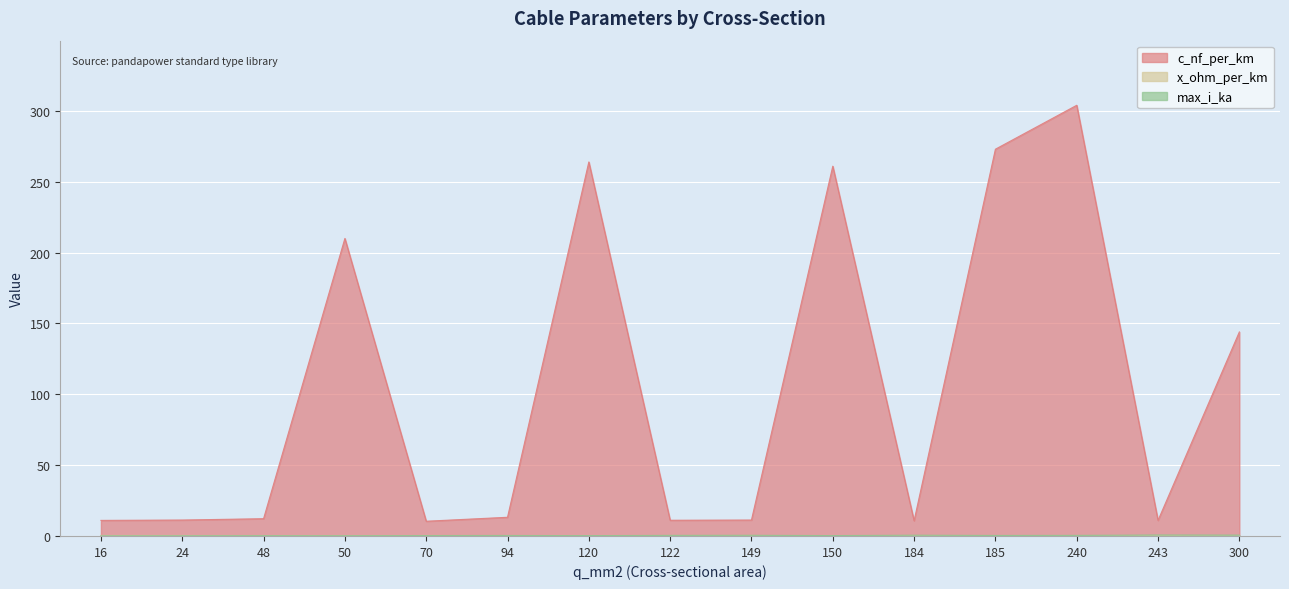

At which category does c_nf_per_km reach its first local valley?

70